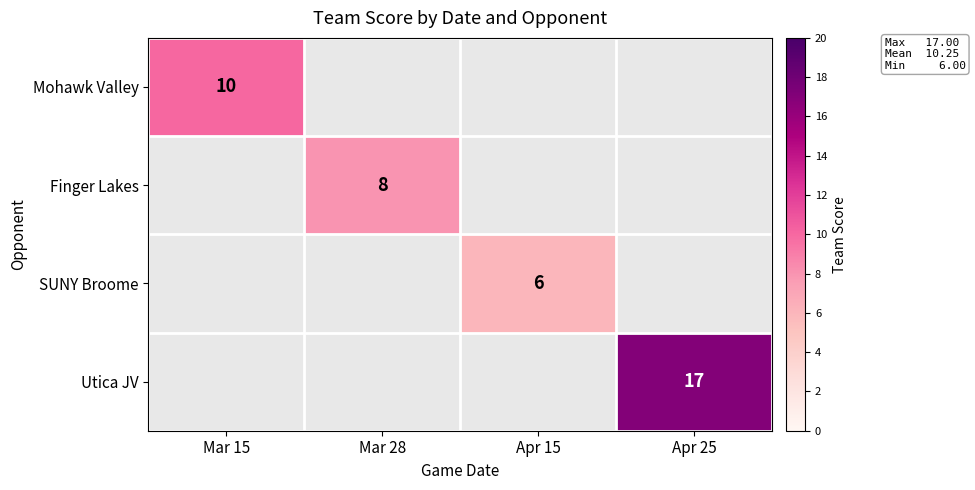

The value of Finger Lakes at Mar 28 is 13. True or false?

False